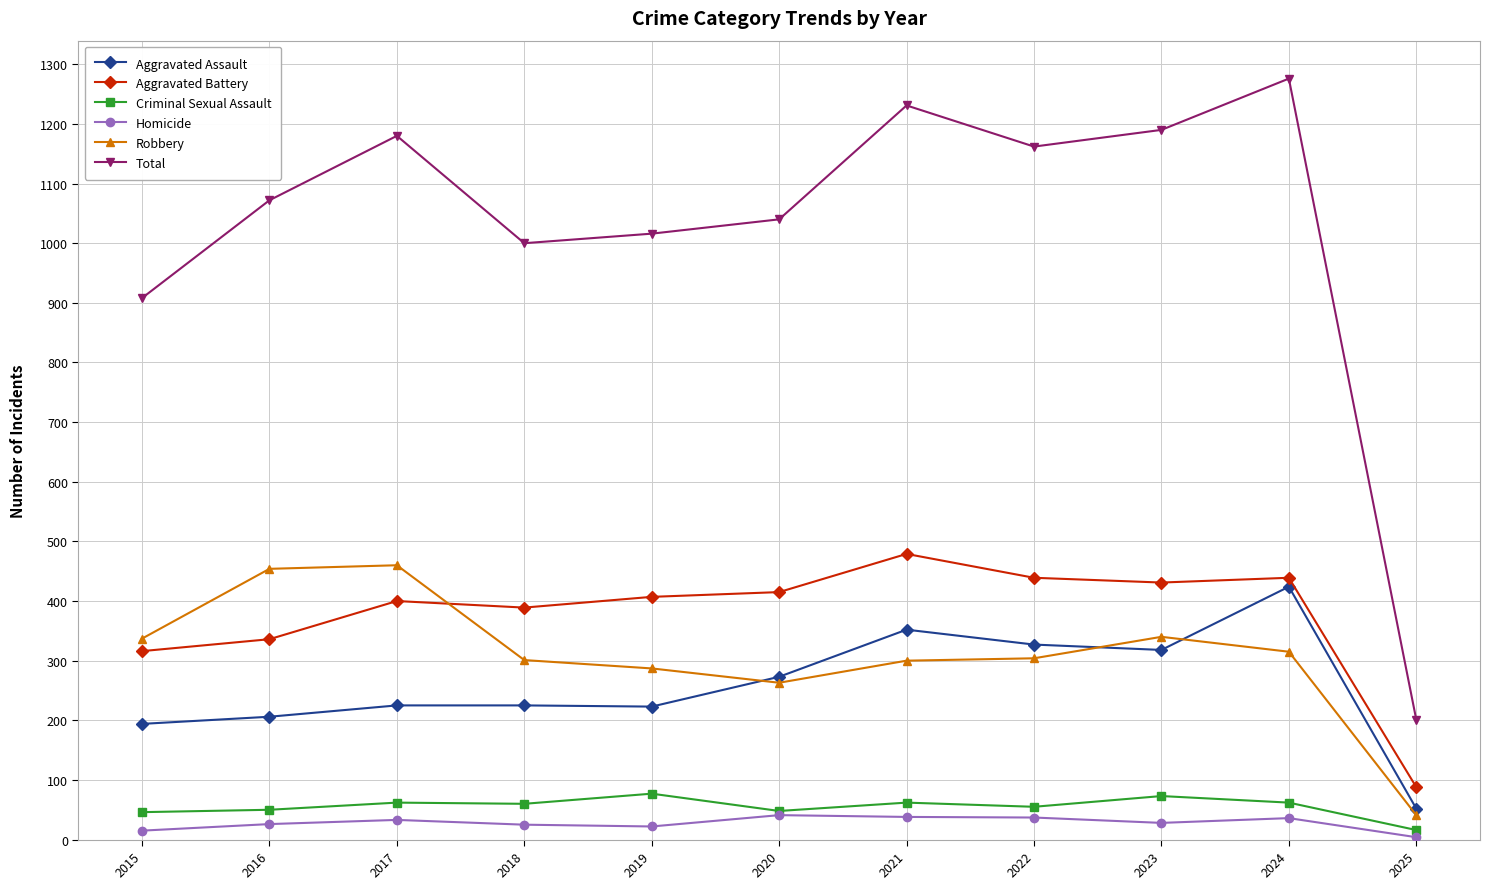

True or false: Aggravated Battery and Homicide cross at least once.

False